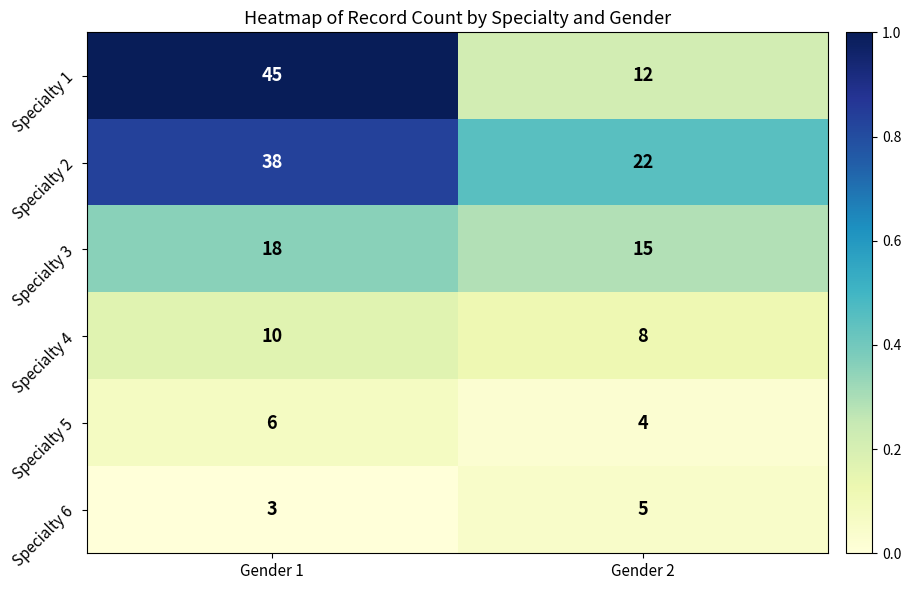

The Specialty 5 series shows 3 at Gender 1. True or false?

False